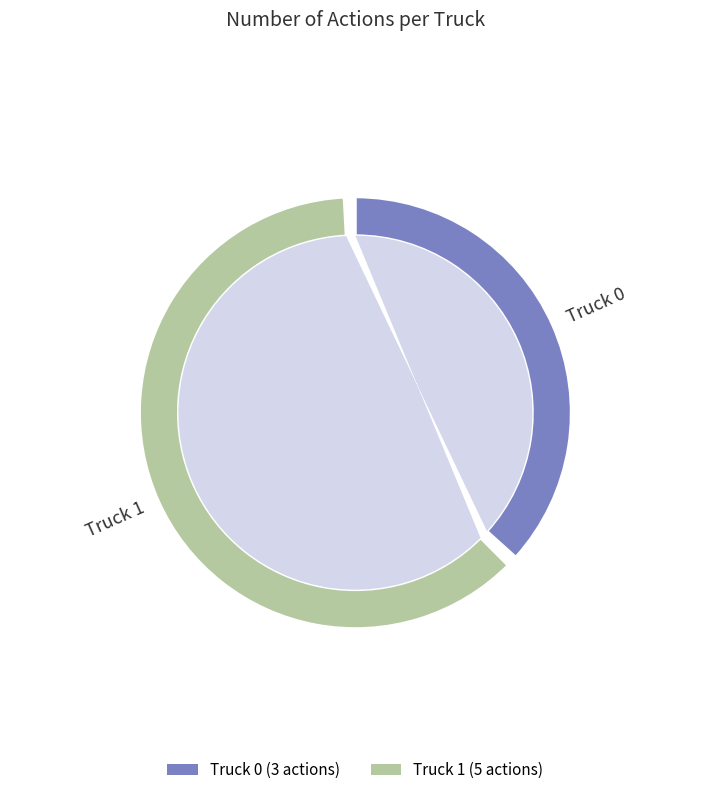

To the nearest percent, what is the difference between the largest and smallest slice percentages?

25%